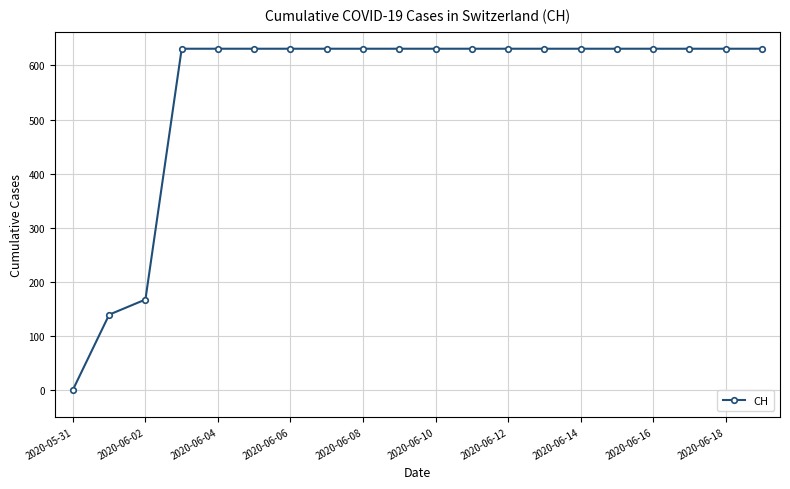

What is the sum of all values?

11033